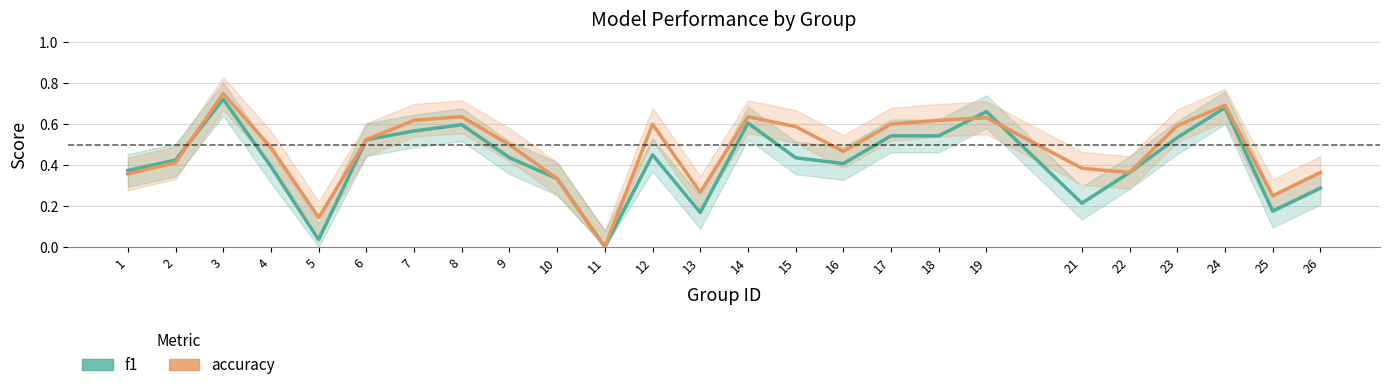

List the labels in order of accuracy value, largest first.

3, 24, 8, 14, 19, 7, 18, 12, 17, 23, 15, 6, 9, 4, 16, 2, 21, 22, 26, 1, 10, 13, 25, 5, 11